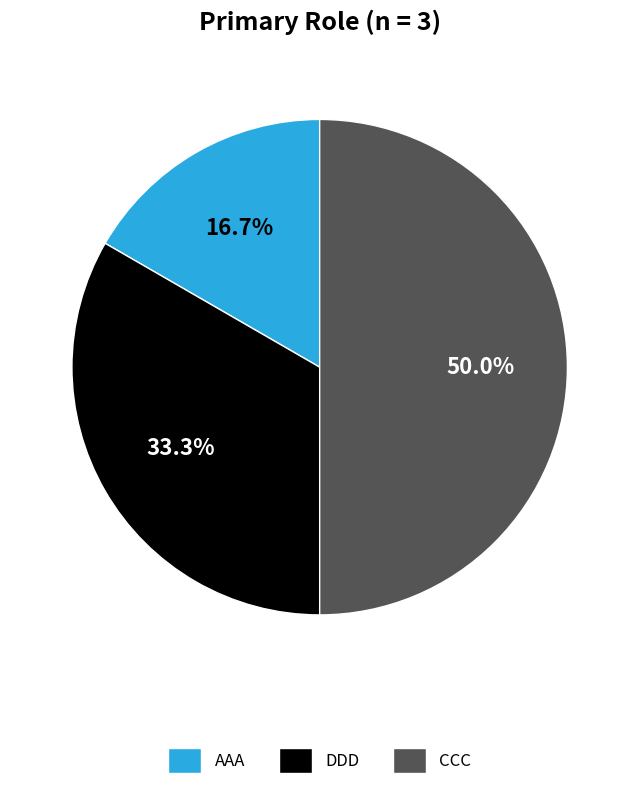

True or false: AAA accounts for 17% of the total.

True